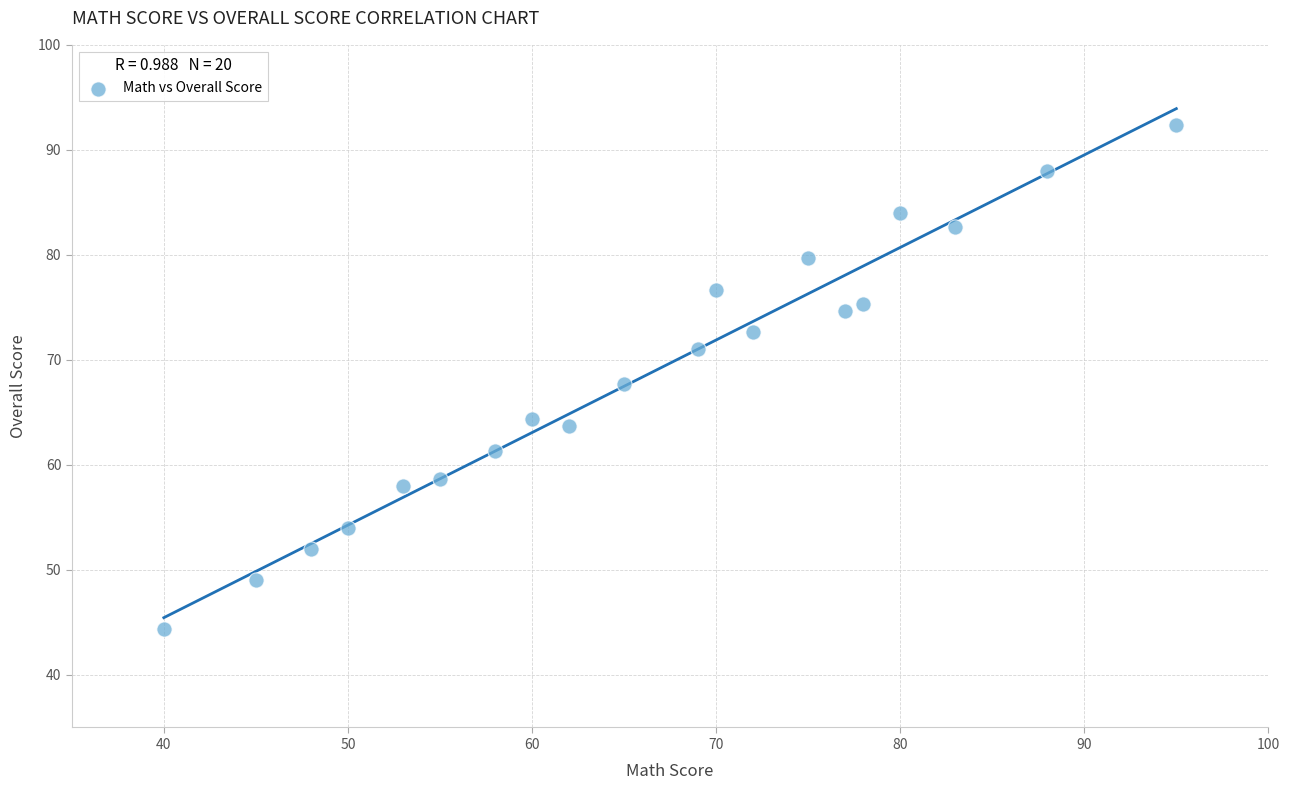

What is the range of X values (max minus min)?

55.0